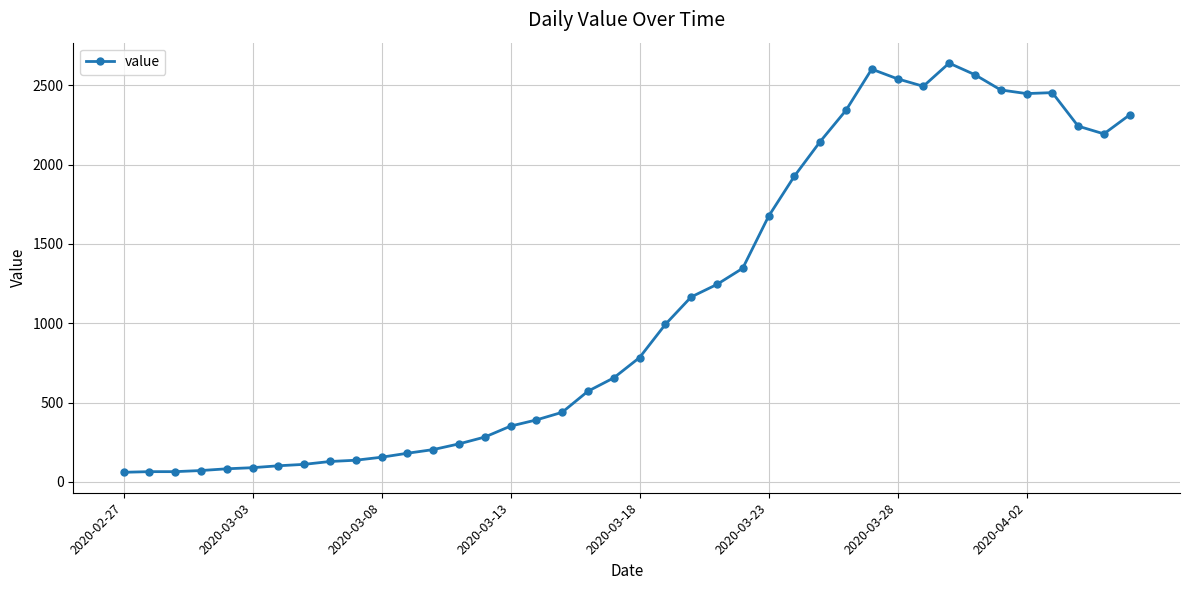

What is the difference between the second highest and minimum values?

2541